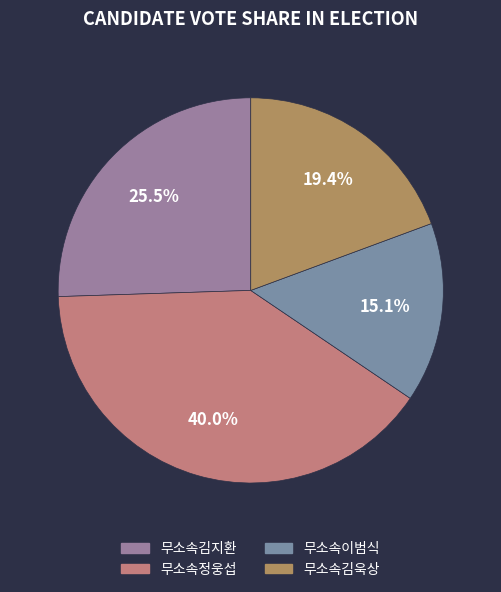

Count the number of slices in the pie.

4